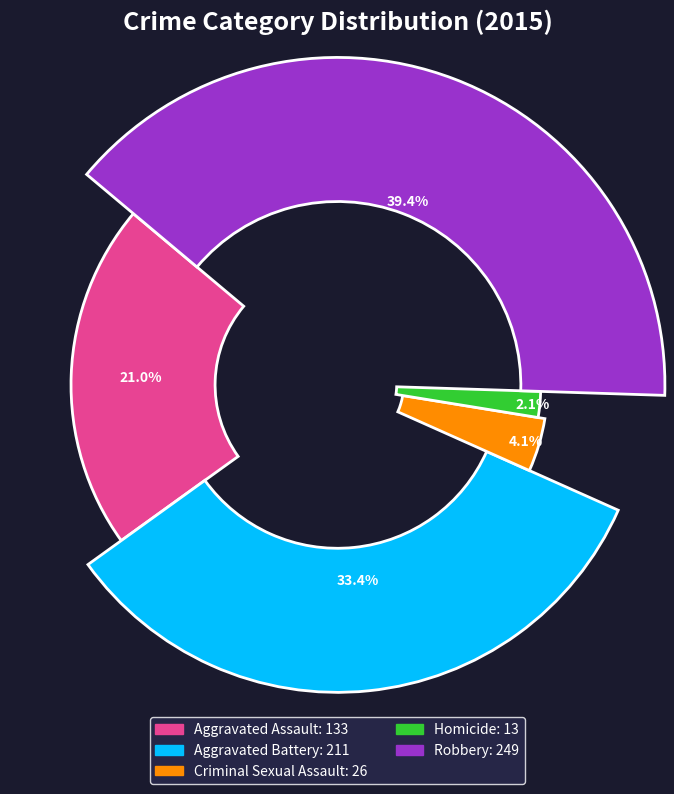

Which has a higher value, Homicide or Criminal Sexual Assault?

Criminal Sexual Assault